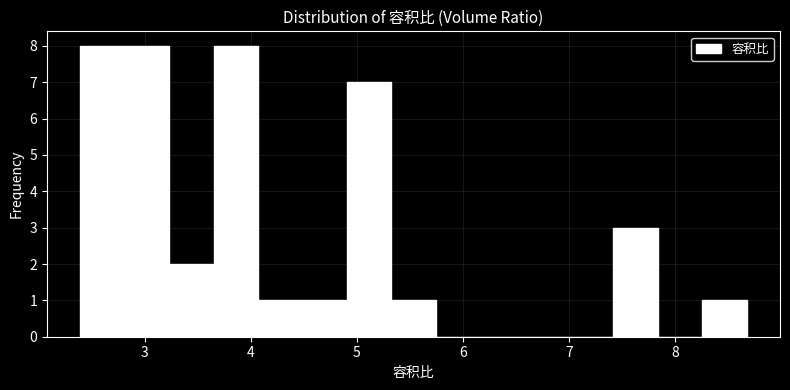

Reading left to right, transcribe this chart: for each bar, give the range it covers on the x-axis and its height. Neither the bar edges nor the heights are printed on the chart, so give them approximately, as read against the axes.

2.4 to 2.8: 8
2.8 to 3.2: 8
3.2 to 3.7: 2
3.7 to 4.1: 8
4.1 to 4.5: 1
4.5 to 4.9: 1
4.9 to 5.3: 7
5.3 to 5.7: 1
5.7 to 6.2: 0
6.2 to 6.6: 0
6.6 to 7.0: 0
7.0 to 7.4: 0
7.4 to 7.8: 3
7.8 to 8.3: 0
8.3 to 8.7: 1